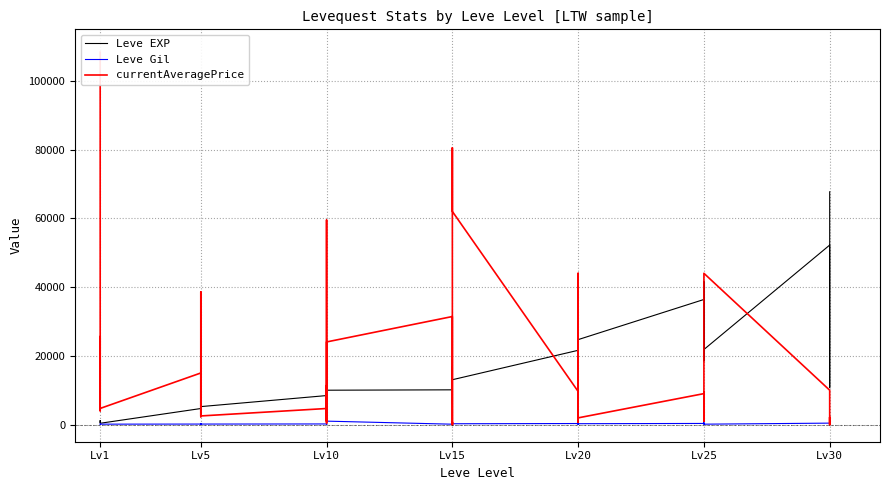

Which series has the largest range (max minus min)?

currentAveragePrice